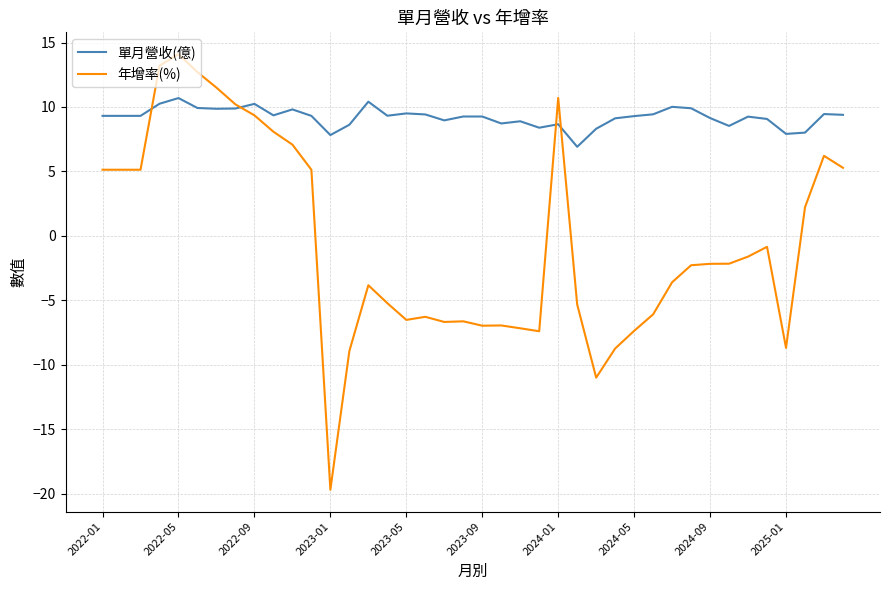

Which series has the largest total across all categories?

單月營收(億)